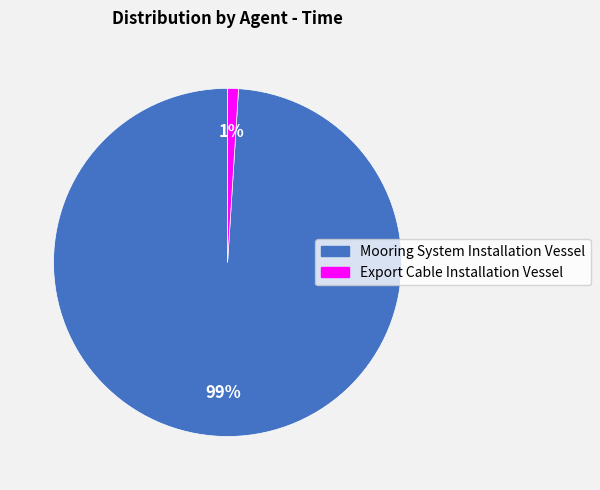

Which category has the biggest portion of the pie?

Mooring System Installation Vessel